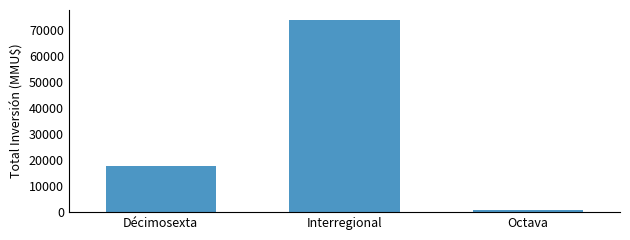

Reading left to right, list all the values displayed in this chart.

Décimosexta=17707	Interregional=73903	Octava=1000